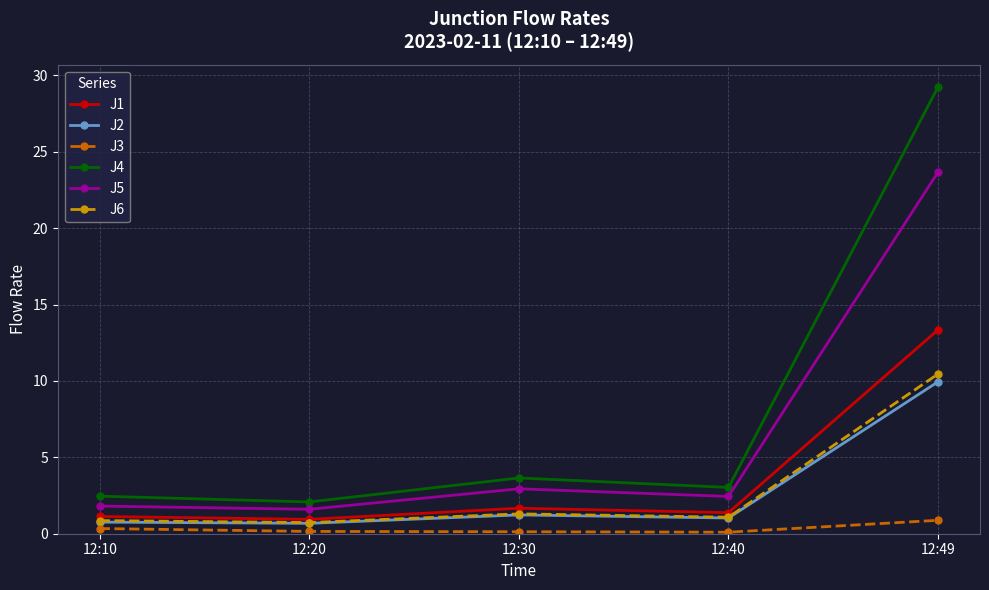

What is the value of the J4 point at the 4th from the left?

3.0